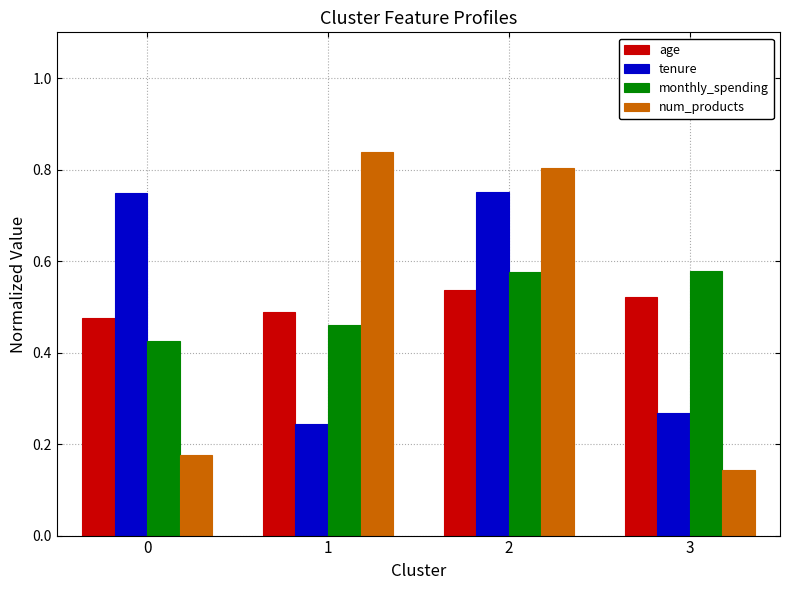

Is it true that monthly_spending equals 0.3 at 0?

False